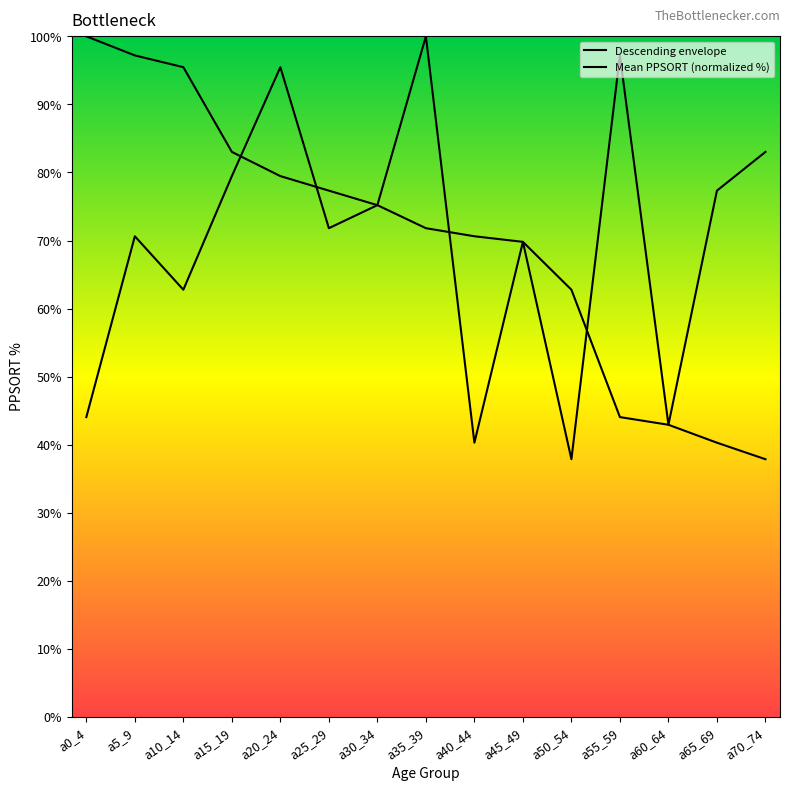

Does the chart have visible grid lines?

No